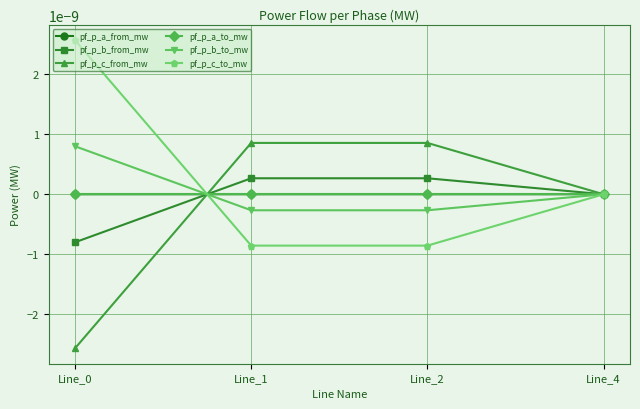

Does the chart have visible grid lines?

Yes